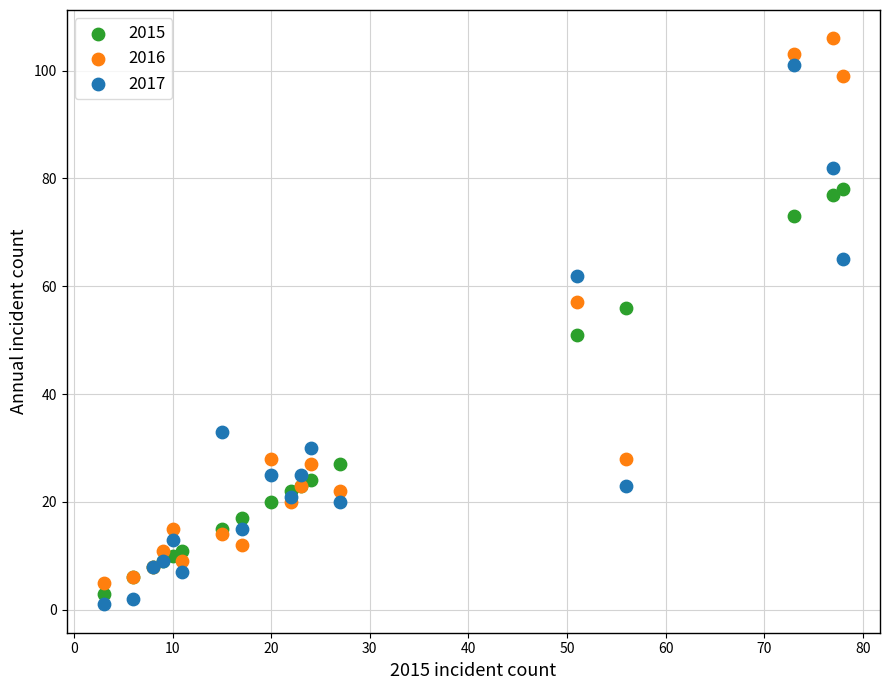

In the 2015 series, what Y value is closest to 40?

51